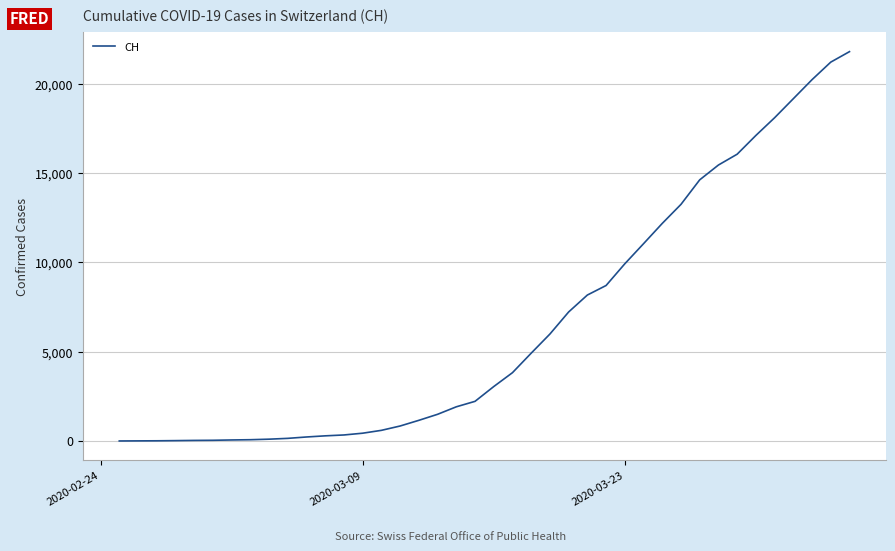

What is the maximum value shown in the chart?

21804